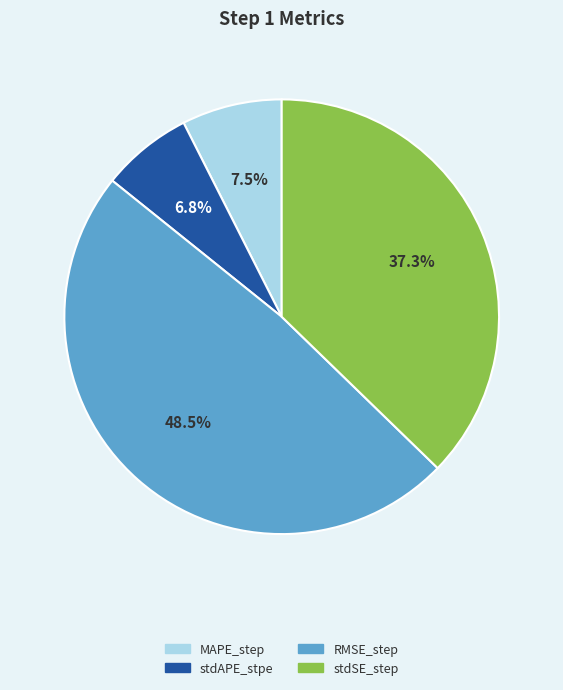

Is there a majority slice in this chart?

No